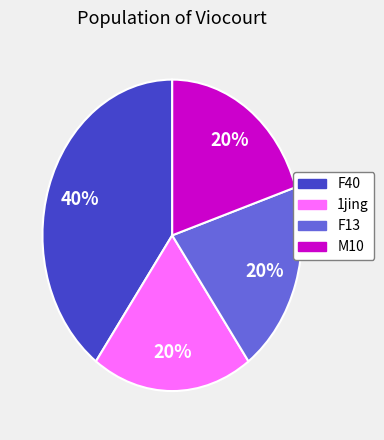

Does any single category account for the majority?

No